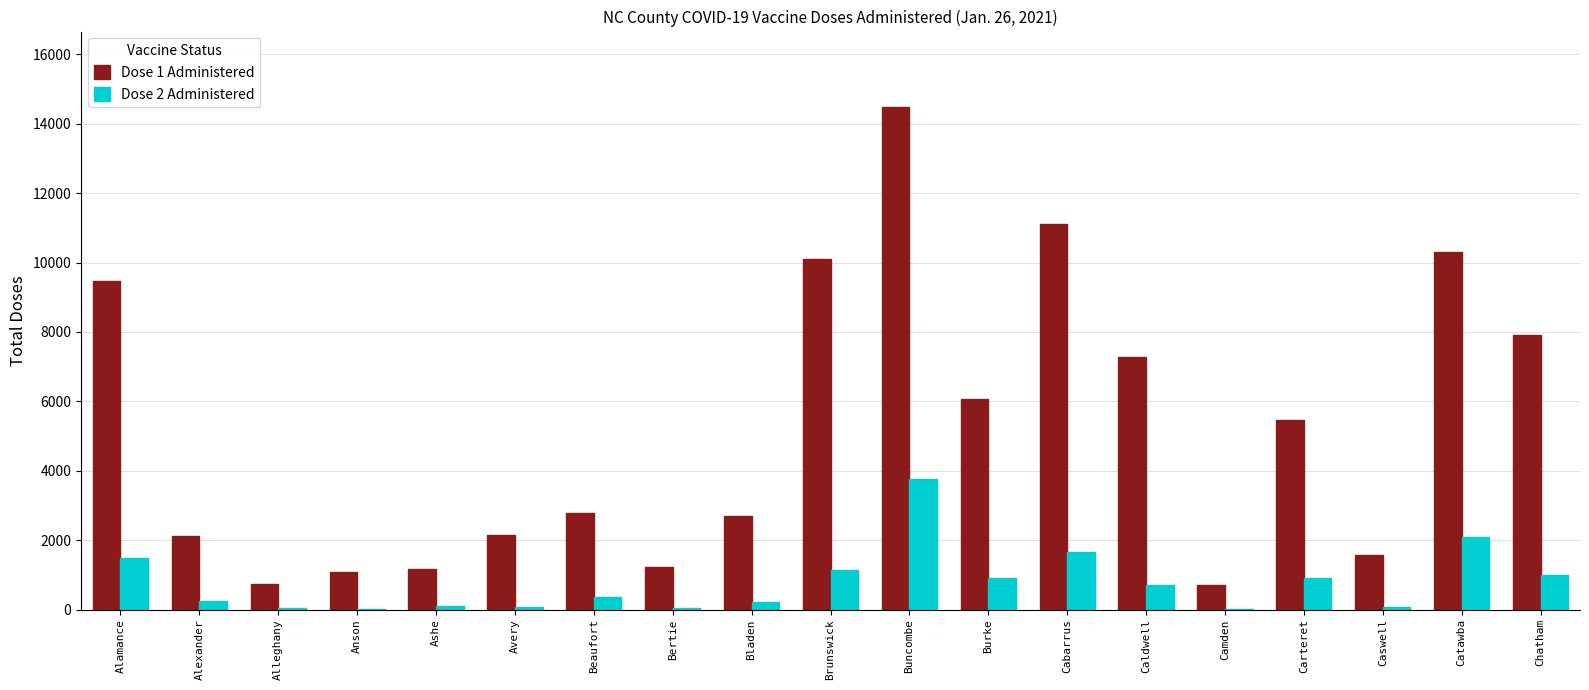

At which label does Dose 2 Administered reach its peak?

Buncombe